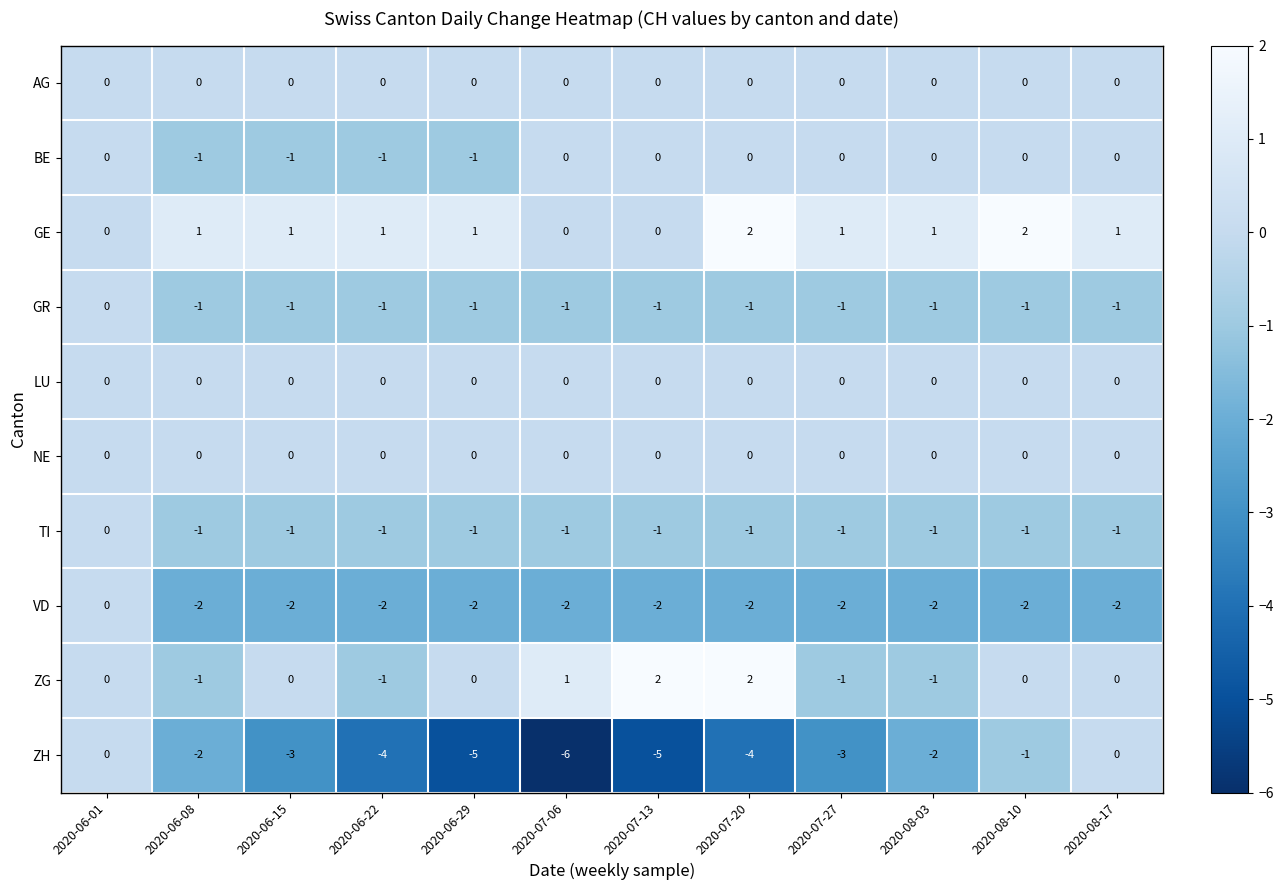

Is it true that GR equals -1 at 2020-08-10?

True